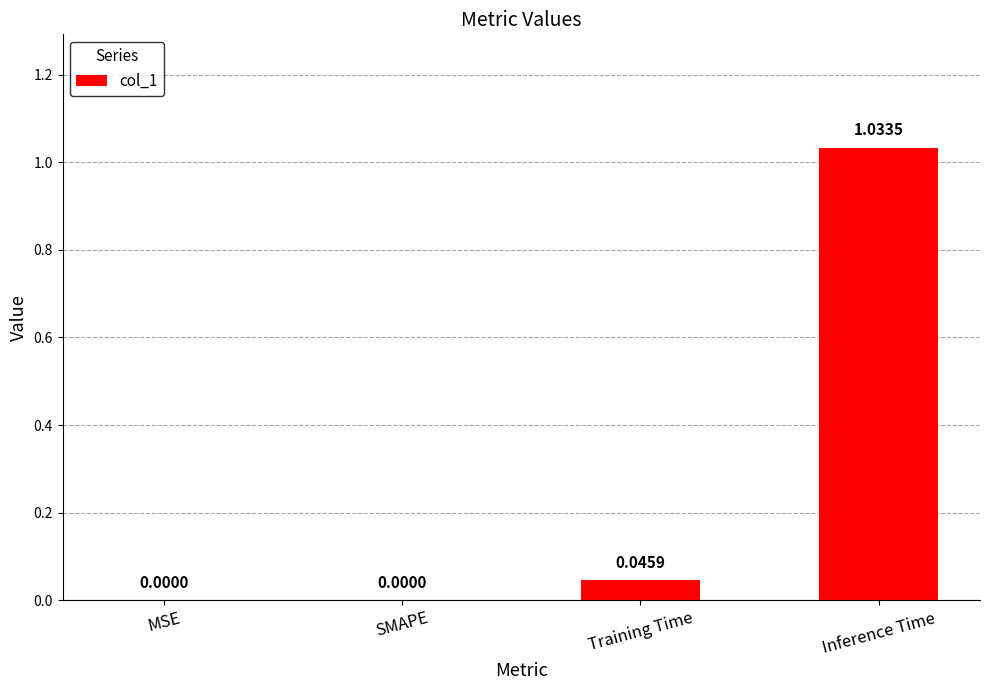

Which has a higher value, Inference Time or MSE?

Inference Time